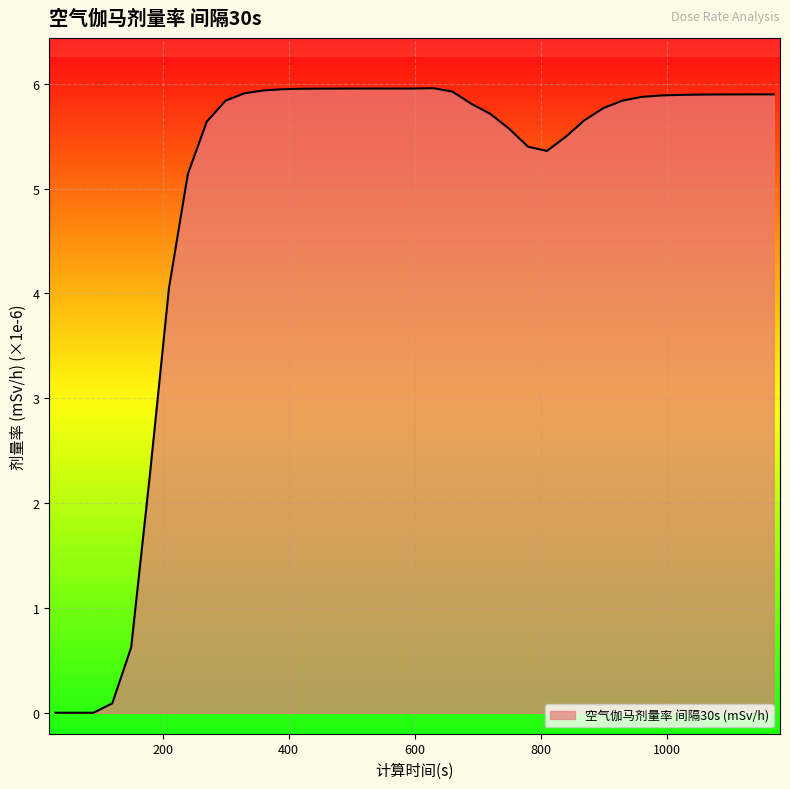

What is the maximum value shown in the chart?

6.0